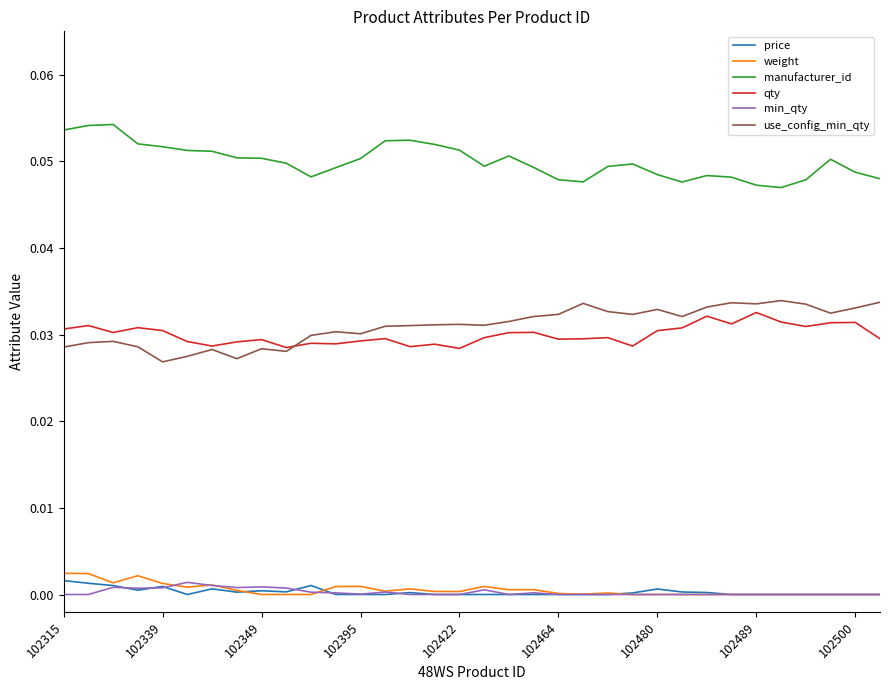

Which series has the largest total across all categories?

manufacturer_id